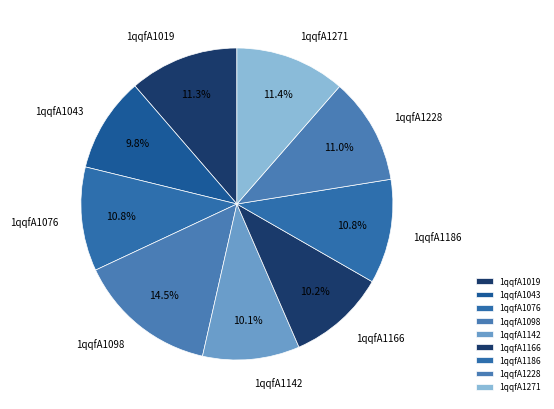

To the nearest percent, what portion does 1qqfA1142 represent?

10%